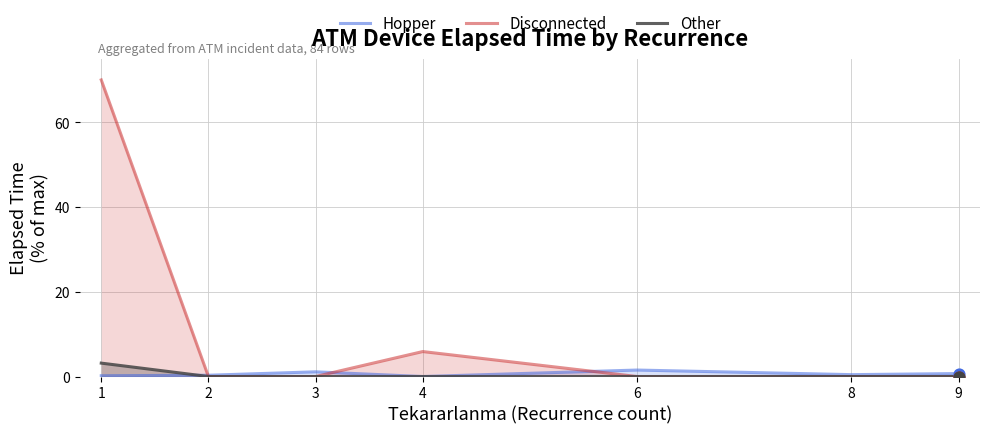

At which category is the sum across all series the highest?

1